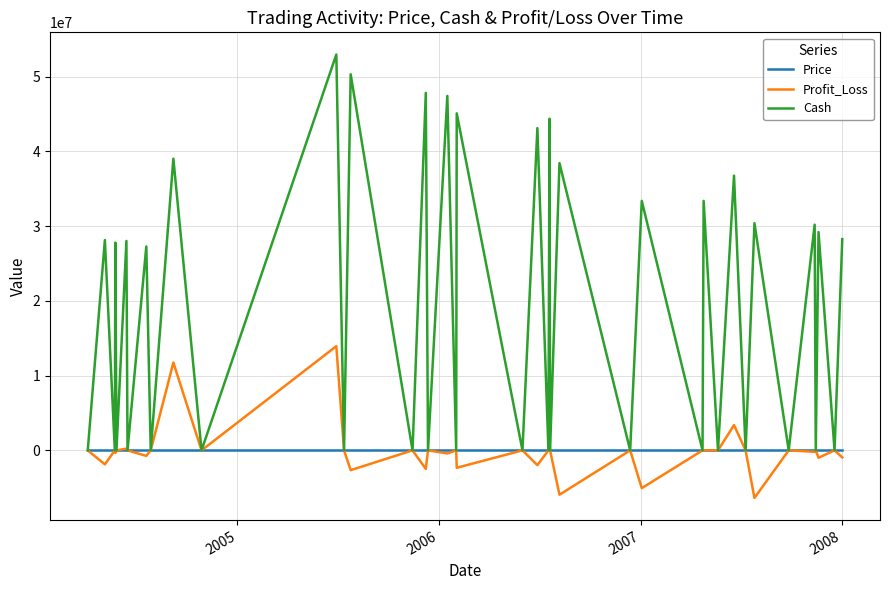

What is the greatest value displayed?

52942645.6